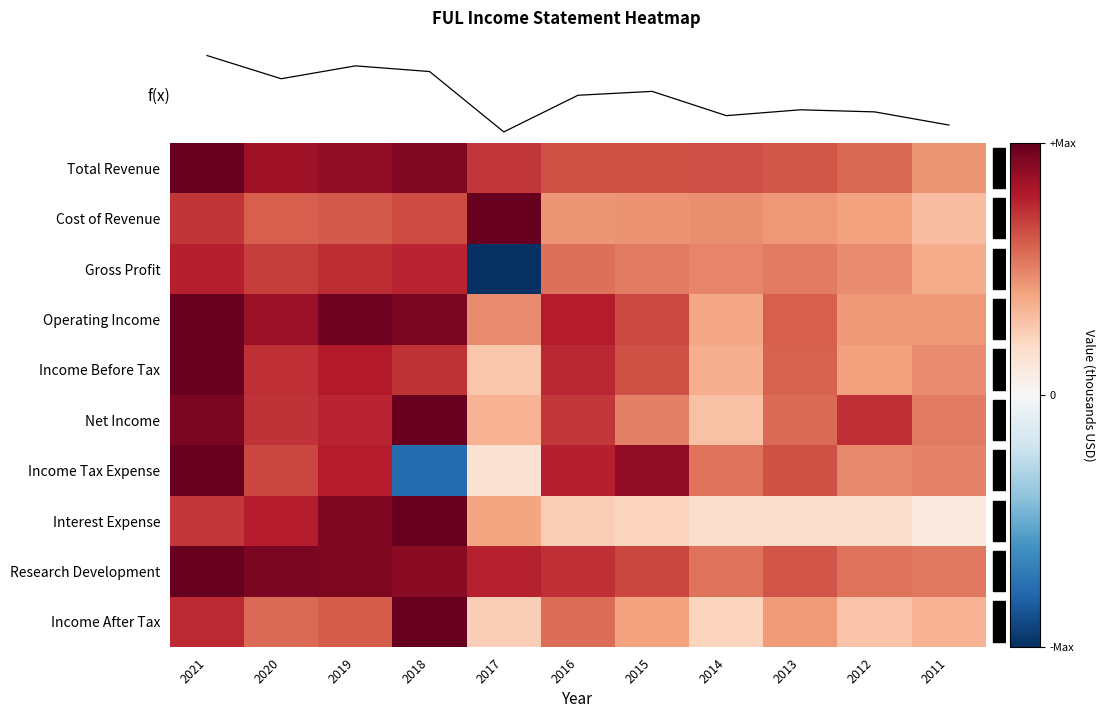

What is the difference between the highest and lowest values at 2018?

1.8